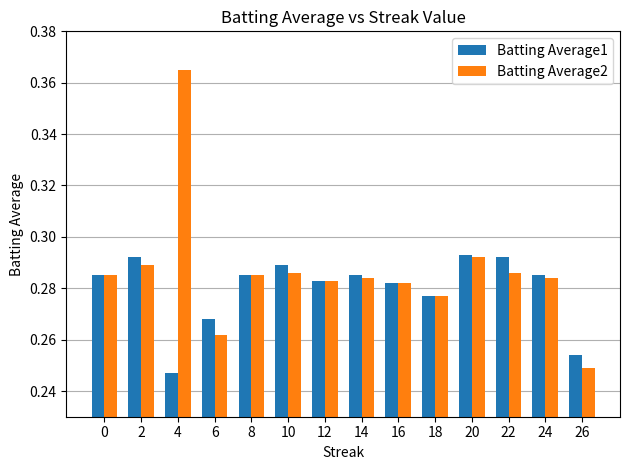

At which label is Batting Average1 closest to 0?

4